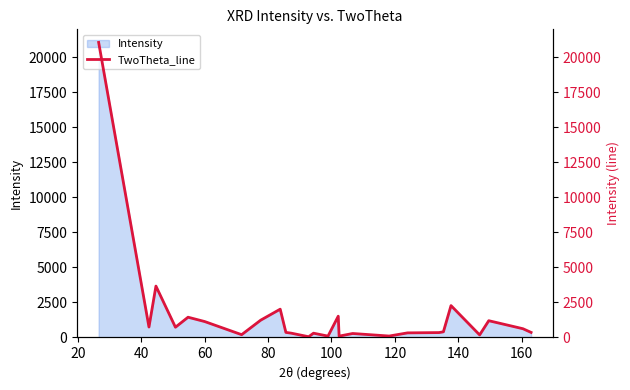

What is the maximum value for Intensity?

21066.2